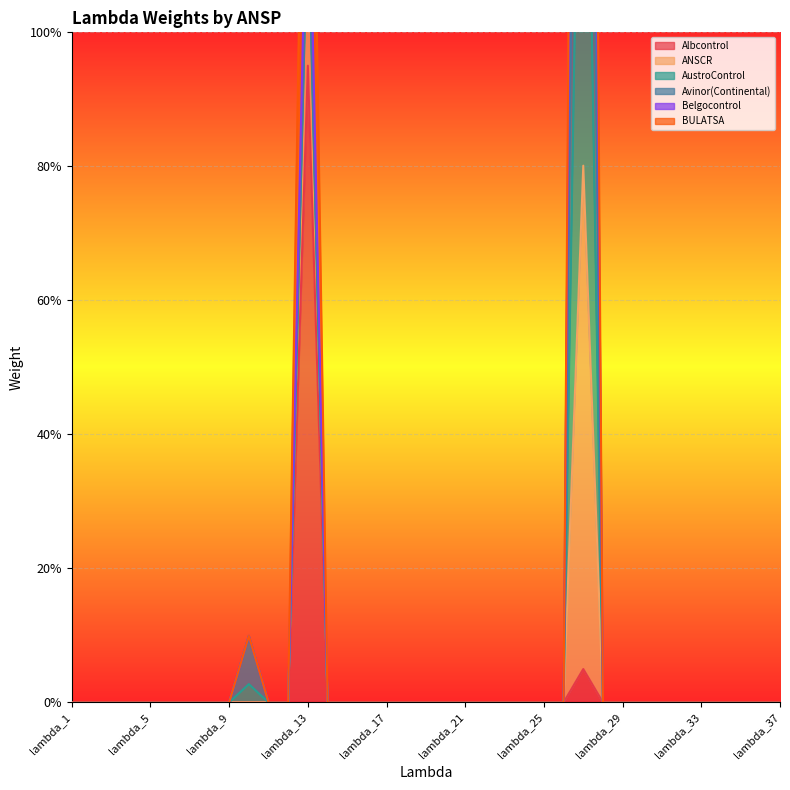

True or false: Albcontrol and ANSCR intersect in this chart.

False